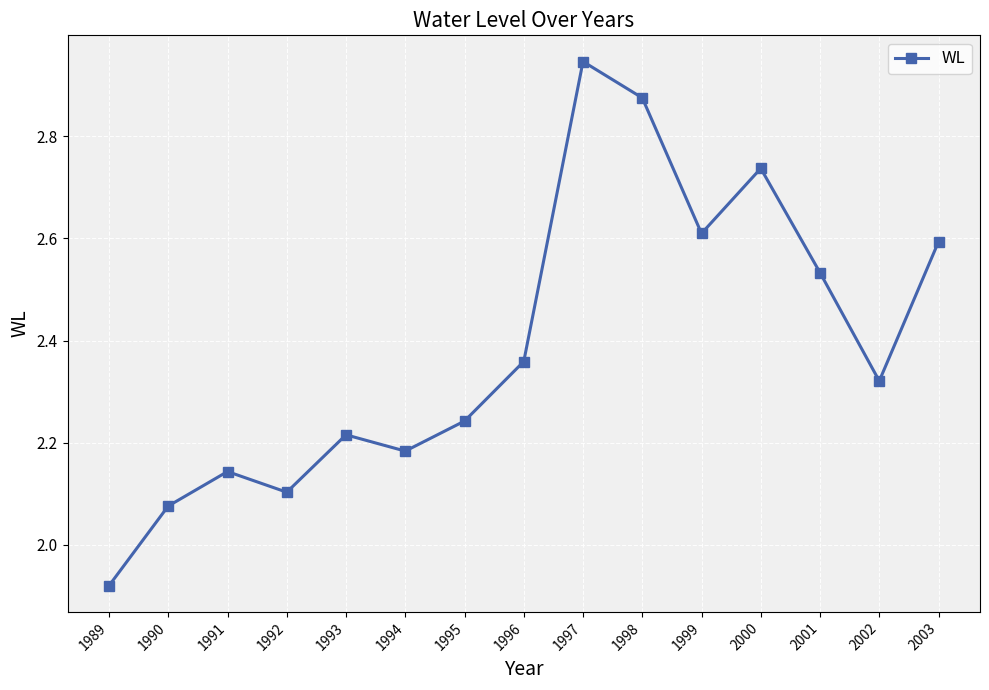

The value at 2001 is 3.7. True or false?

False